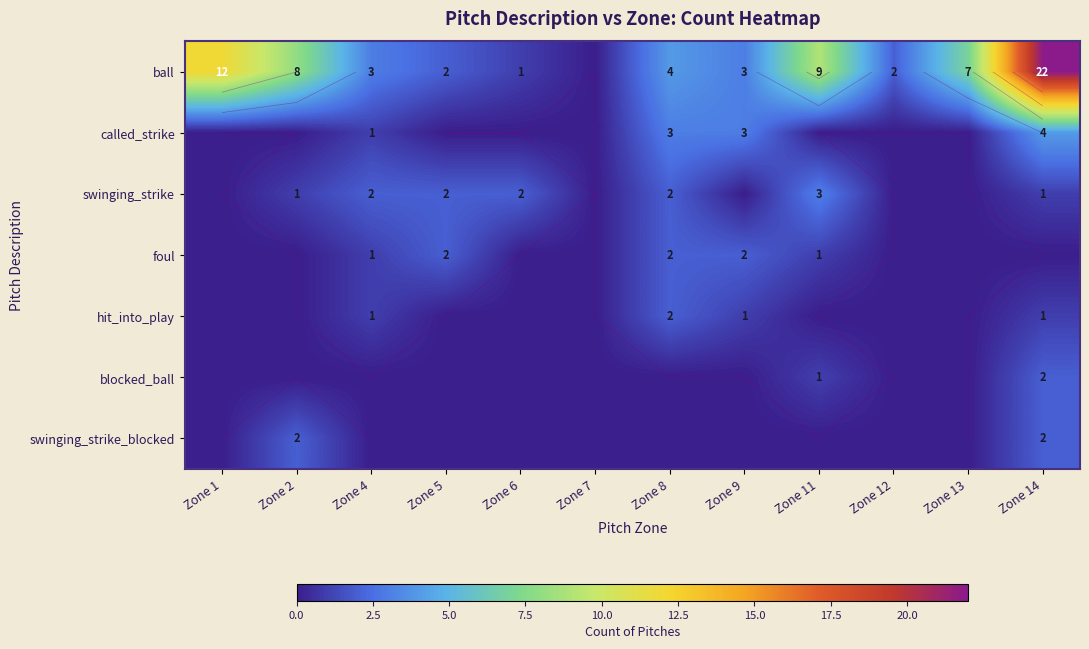

What is the difference between the second highest and second lowest values in the swinging_strike series?

2